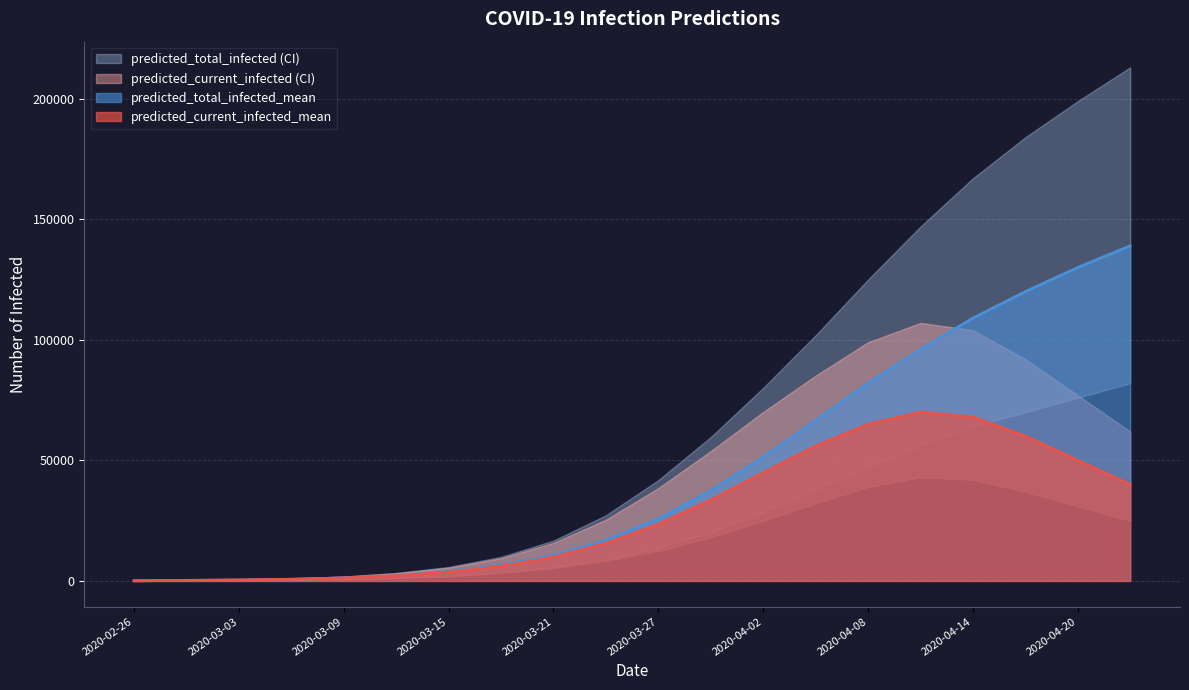

How many values in the predicted_current_infected_upper series exceed 38525?

9